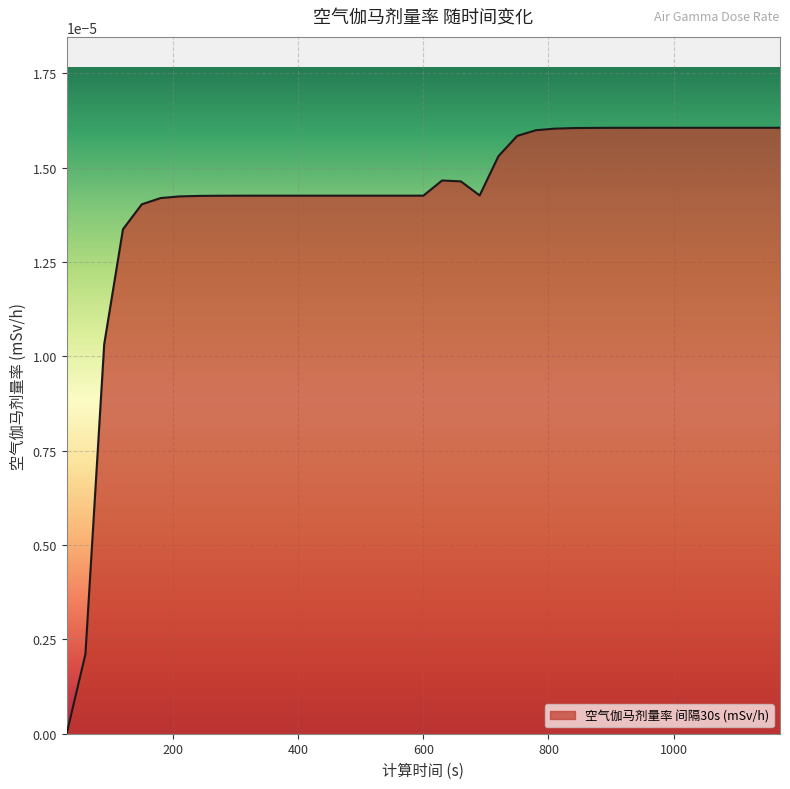

How many values exceed 0?

38